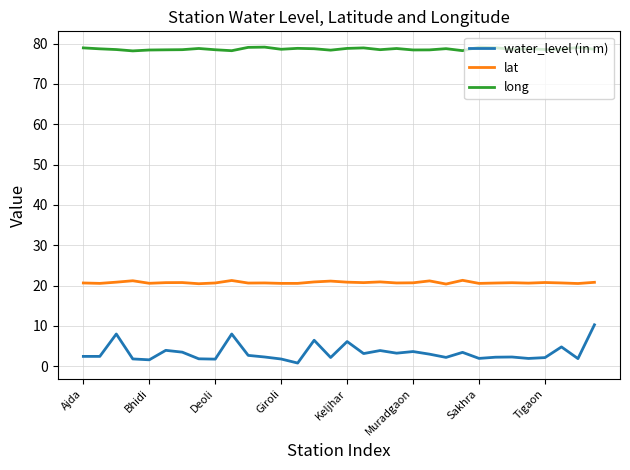

What is the greatest value displayed?

79.1